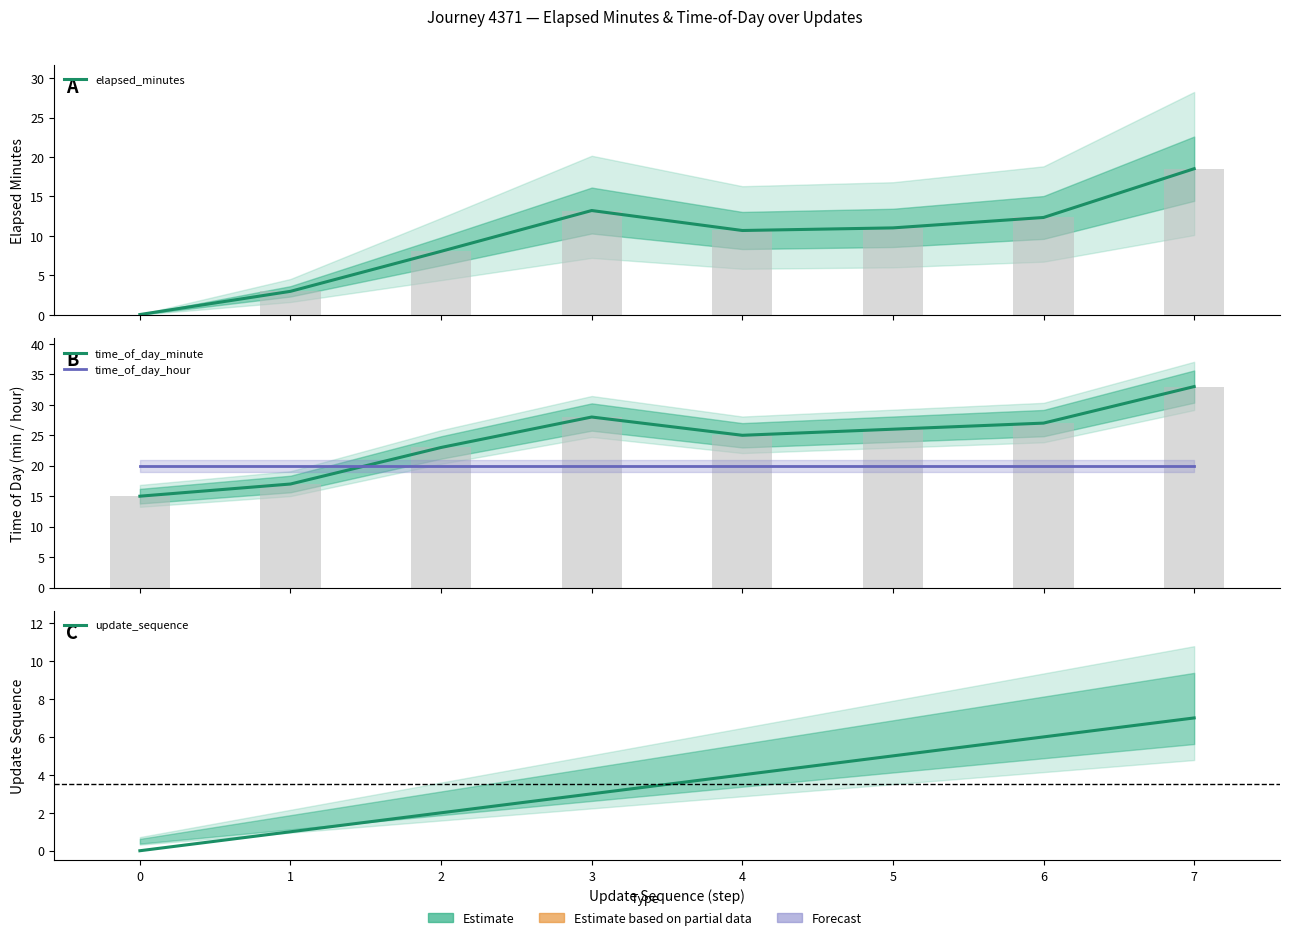

Rank the series by their average value, from highest to lowest.

time_of_day_minute, time_of_day_hour, elapsed_minutes, update_sequence